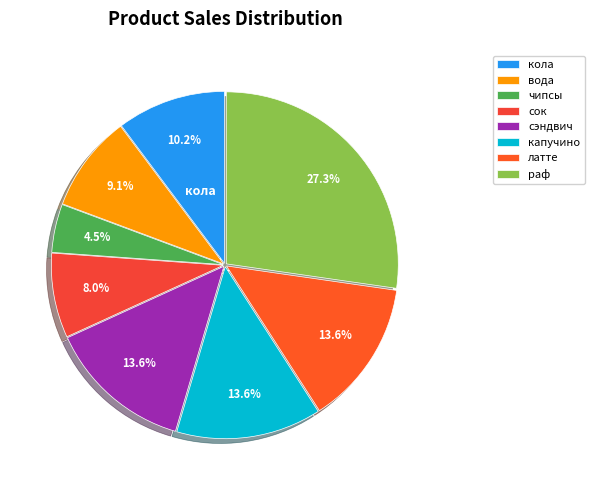

What is the largest slice in the pie chart?

раф